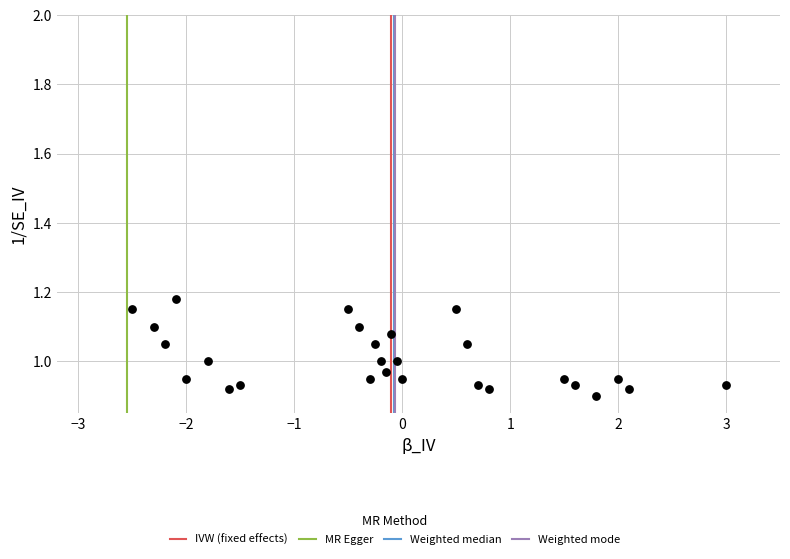

What is the range of X values (max minus min)?

5.5